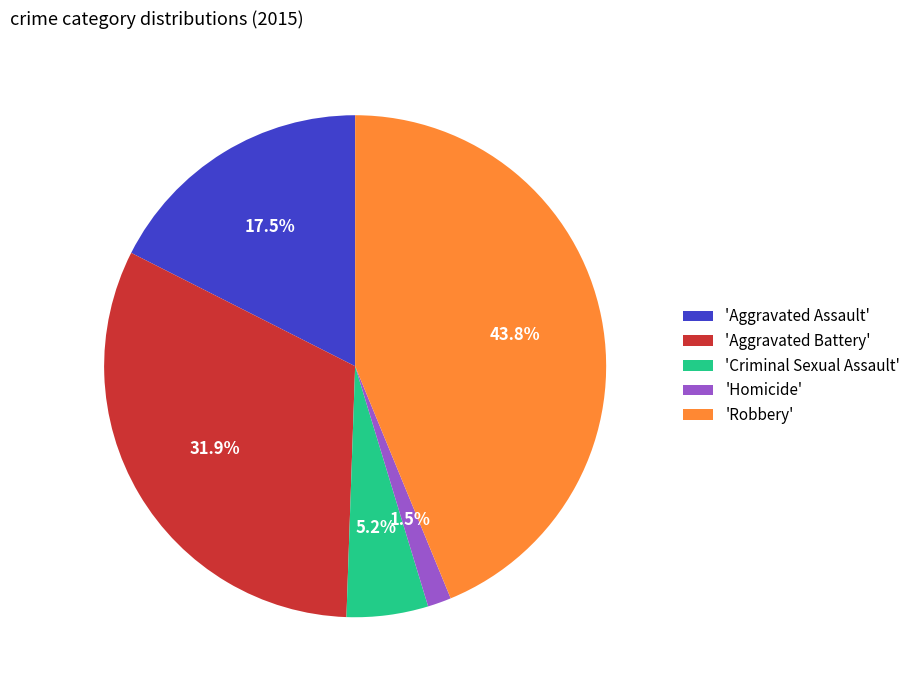

What is the ratio of the value at 'Robbery' to the value at 'Aggravated Assault'?

2.5